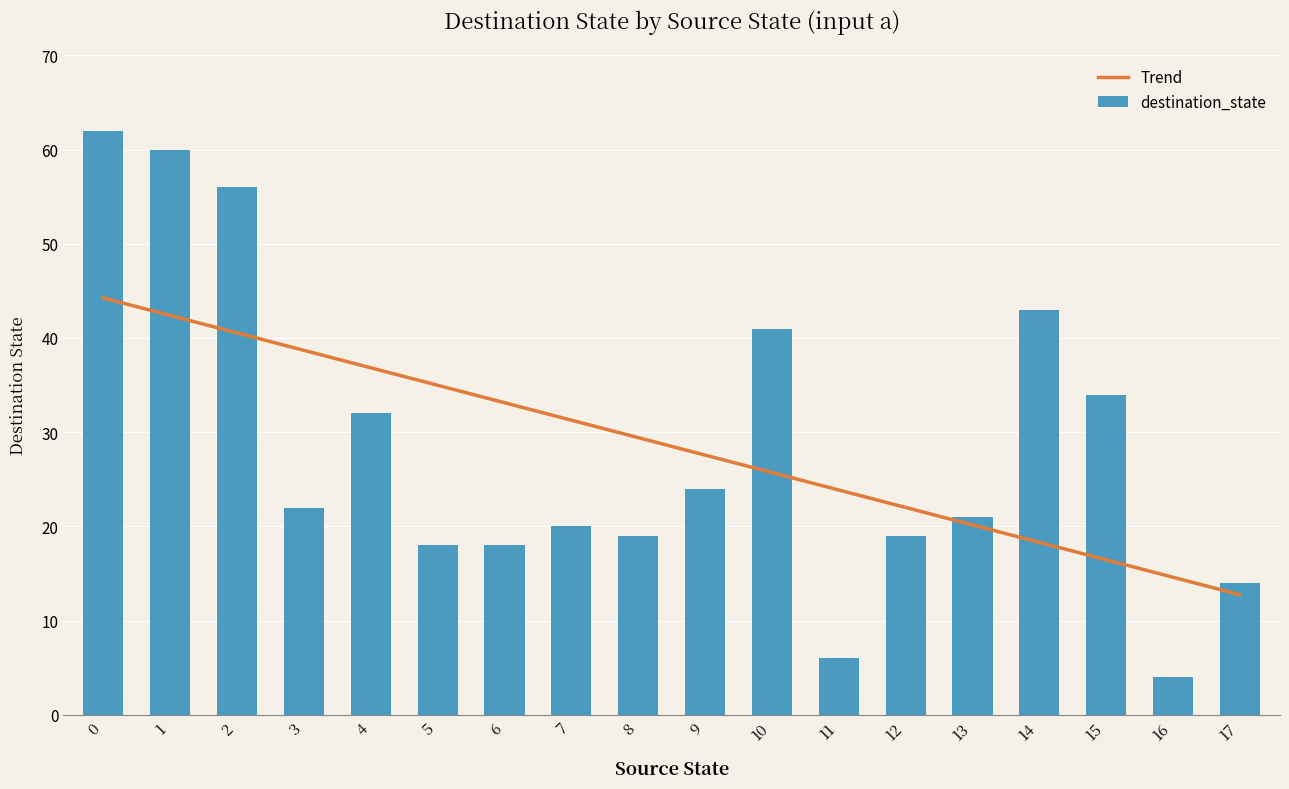

How many values are below 22?

9